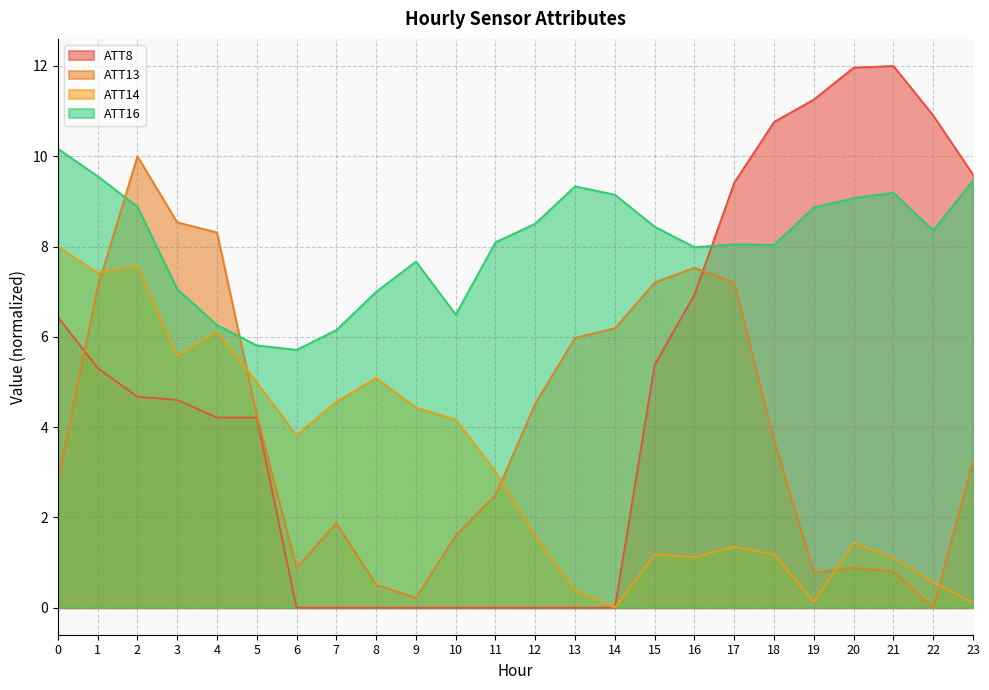

Reading left to right, transcribe all the data shown in this chart.

ATT8: 0=6.4	1=5.3	2=4.7	3=4.6	4=4.2	5=4.2	6=0.0	7=0.0	8=0.0	9=0.0	10=0.0	11=0.0	12=0.0	13=0.0	14=0.0	15=5.4	16=6.9	17=9.4	18=10.8	19=11.3	20=12.0	21=12.0	22=10.9	23=9.6
ATT13: 0=2.8	1=7.1	2=10.0	3=8.5	4=8.3	5=4.3	6=0.9	7=1.9	8=0.5	9=0.2	10=1.6	11=2.5	12=4.5	13=6.0	14=6.2	15=7.2	16=7.5	17=7.2	18=3.7	19=0.8	20=0.9	21=0.8	22=0.0	23=3.3
ATT14: 0=8.0	1=7.4	2=7.6	3=5.6	4=6.1	5=5.0	6=3.8	7=4.6	8=5.1	9=4.4	10=4.2	11=3.0	12=1.6	13=0.4	14=0.0	15=1.2	16=1.1	17=1.4	18=1.2	19=0.1	20=1.4	21=1.1	22=0.6	23=0.1
ATT16: 0=10.2	1=9.6	2=8.9	3=7.1	4=6.3	5=5.8	6=5.7	7=6.2	8=7.0	9=7.7	10=6.5	11=8.1	12=8.5	13=9.3	14=9.1	15=8.4	16=8.0	17=8.1	18=8.0	19=8.9	20=9.1	21=9.2	22=8.4	23=9.5